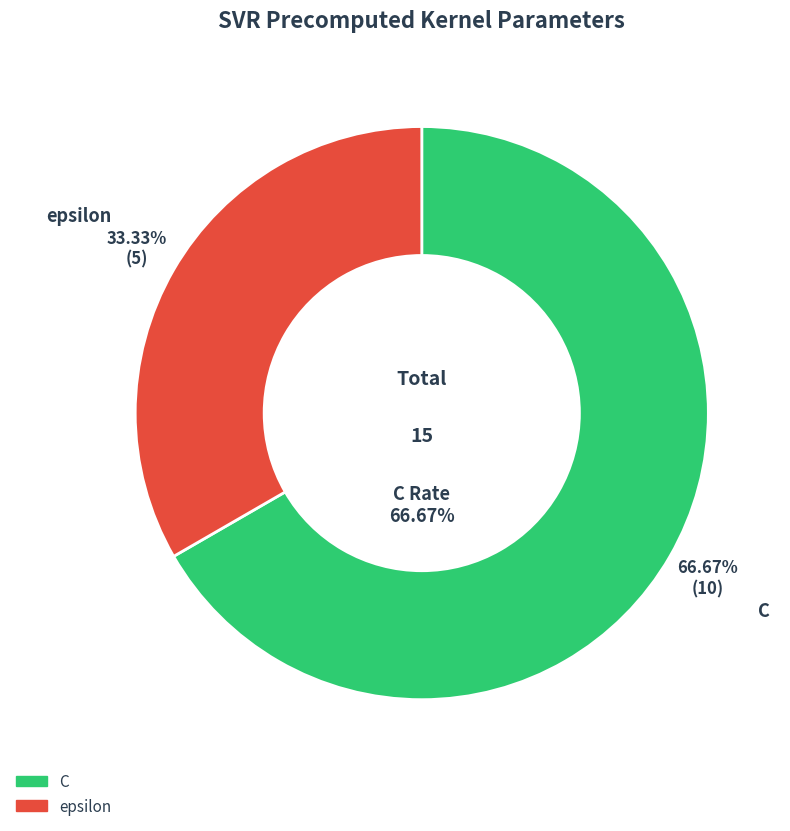

Does C account for over 50% of the chart?

Yes